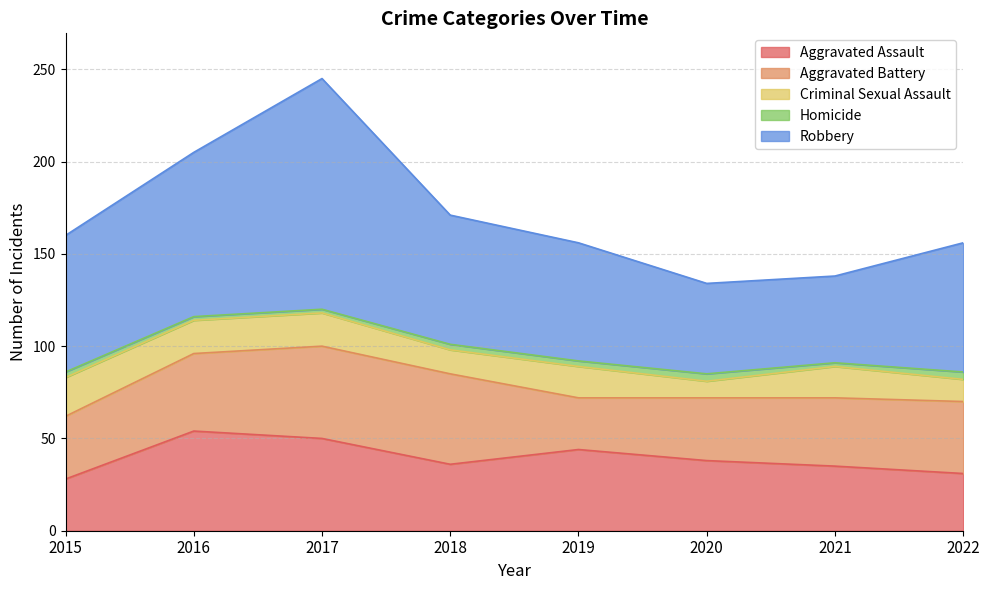

Where is the first local maximum for Criminal Sexual Assault?

2019